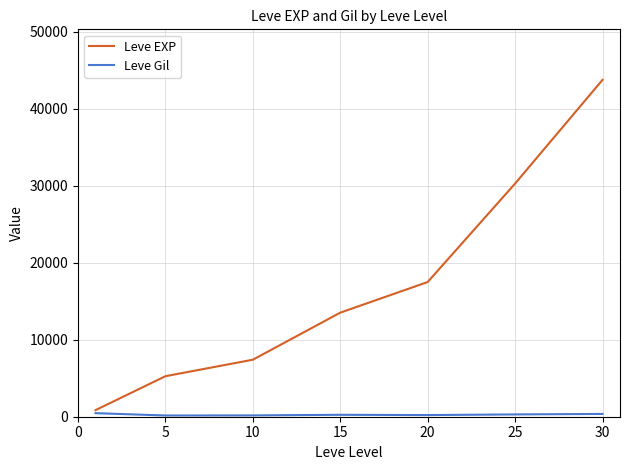

Which series has the largest total across all categories?

Leve EXP